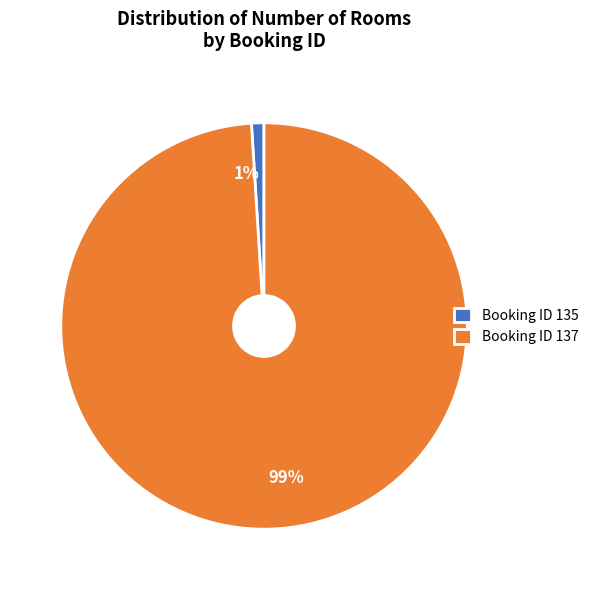

Do Booking ID 135 and Booking ID 137 together represent more than half of the pie?

Yes